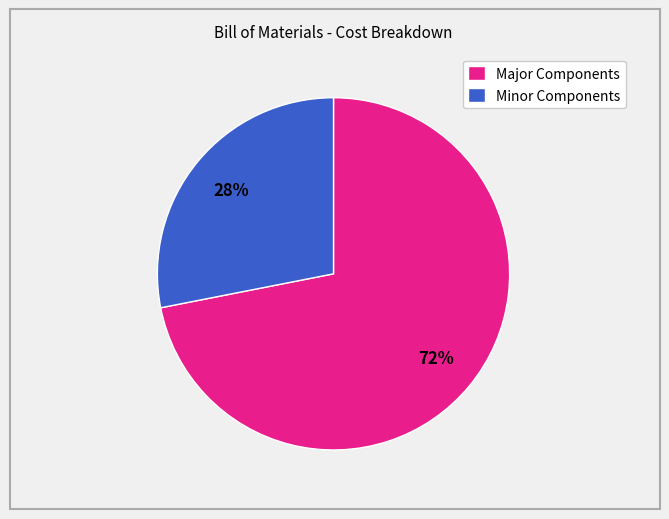

Is there any slice that represents more than half of the pie?

Yes